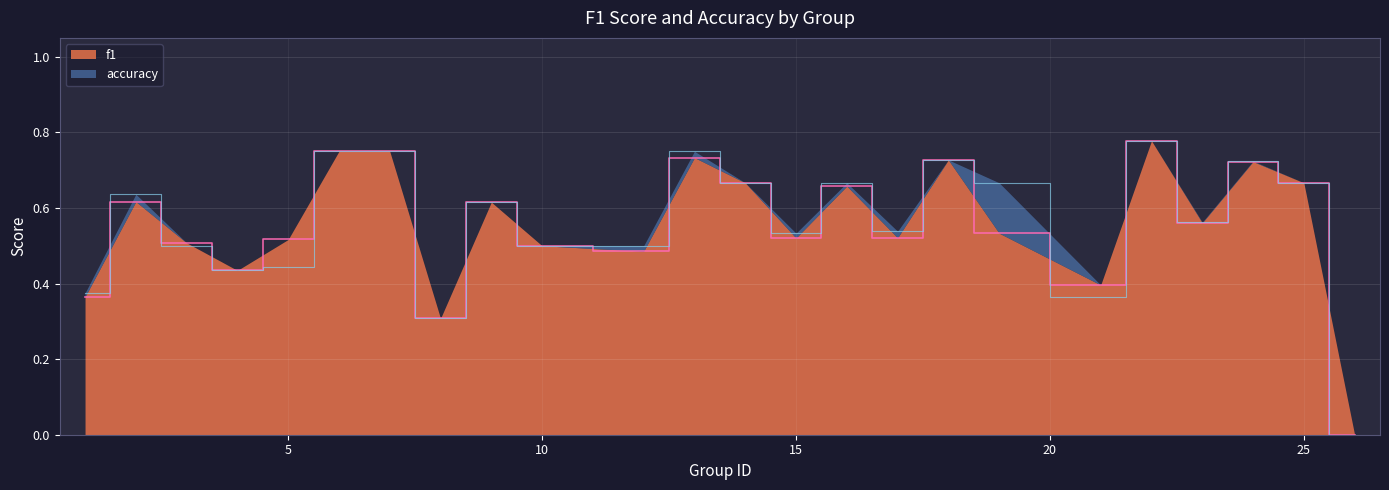

List the labels in order of accuracy value, largest first.

22, 6, 7, 13, 18, 24, 14, 16, 19, 25, 2, 9, 23, 17, 15, 3, 10, 12, 5, 4, 1, 21, 8, 26